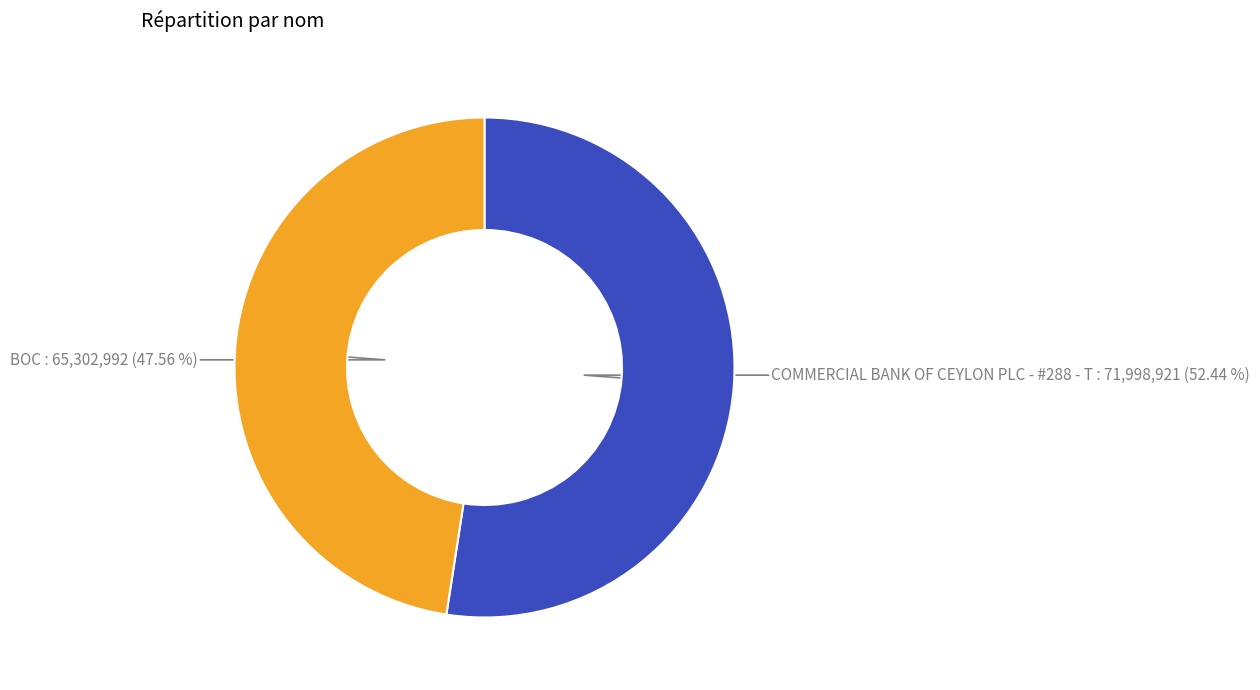

To the nearest percent, what portion does COMMERCIAL BANK OF CEYLON PLC - #288 - T represent?

52%